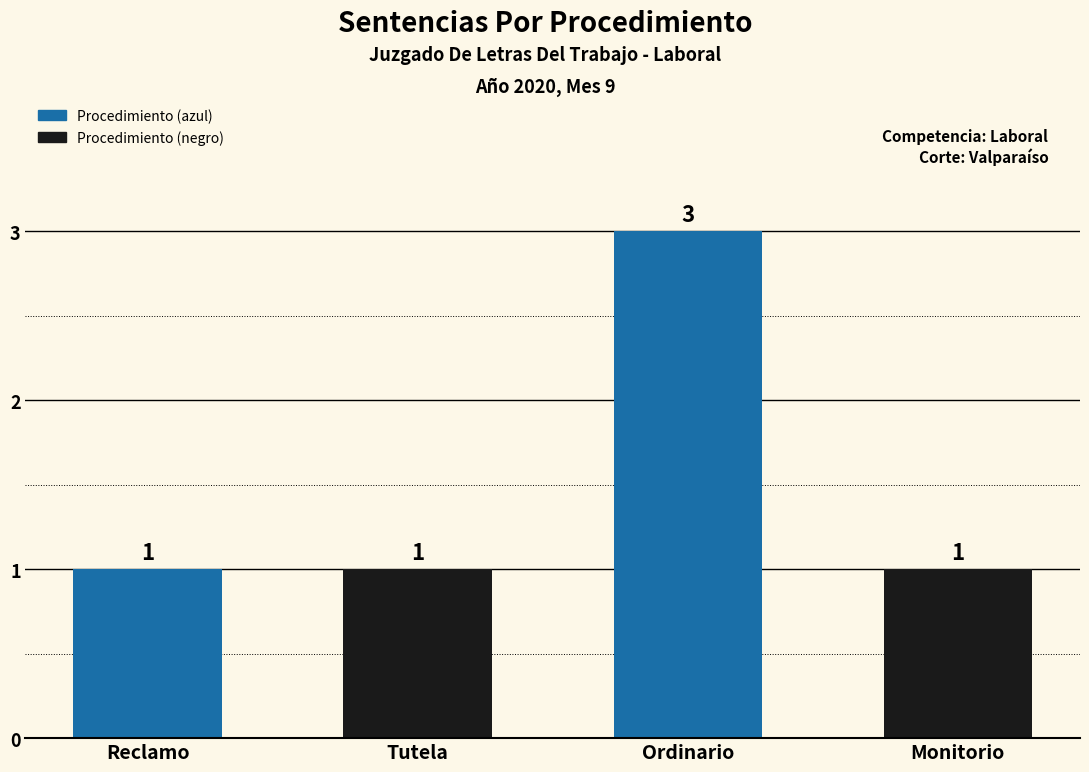

Which label corresponds to the largest value in the chart?

Ordinario